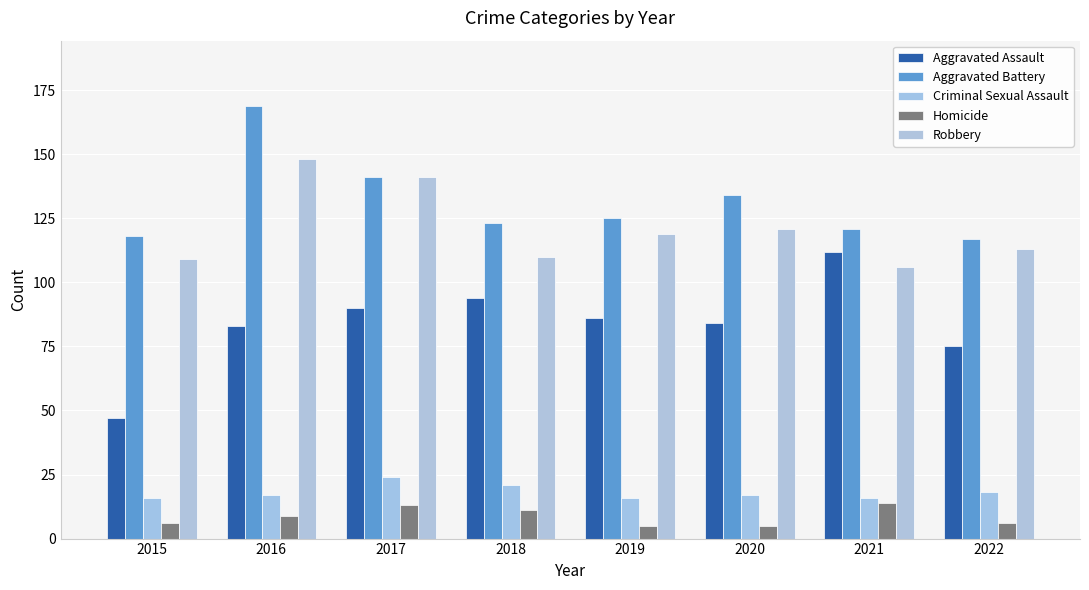

How many groups of bars are there?

8